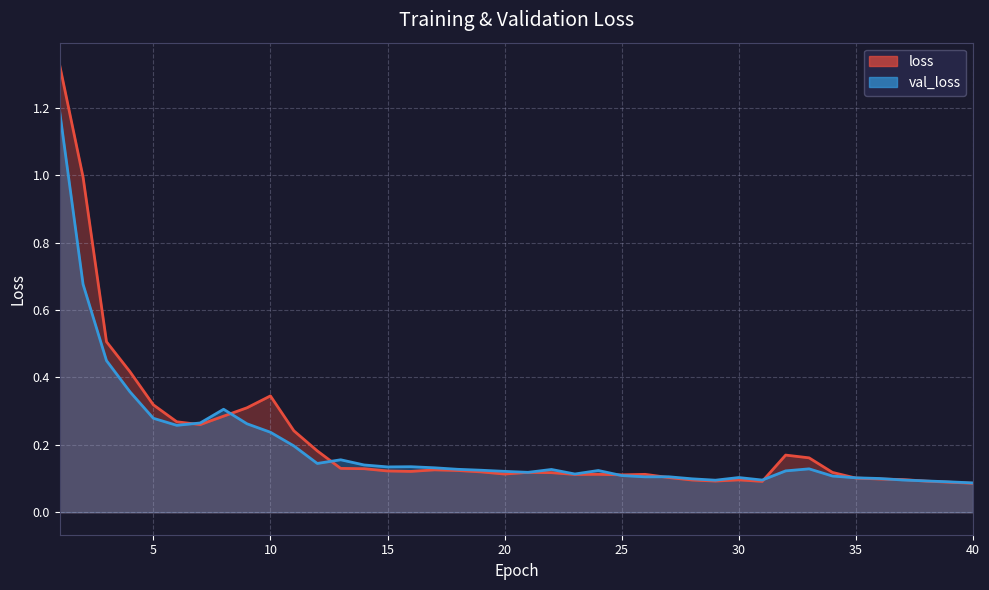

What is the average value of the loss series?

0.2